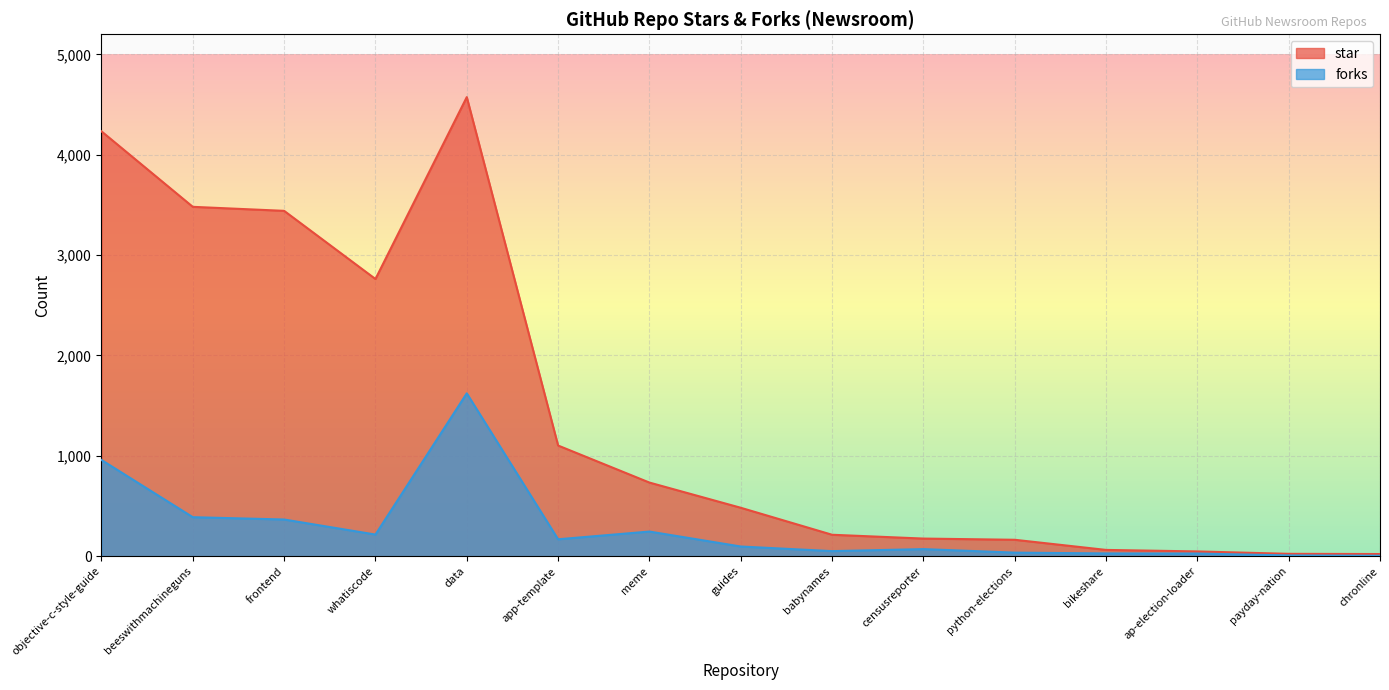

Which has a higher value, app-template or python-elections?

app-template